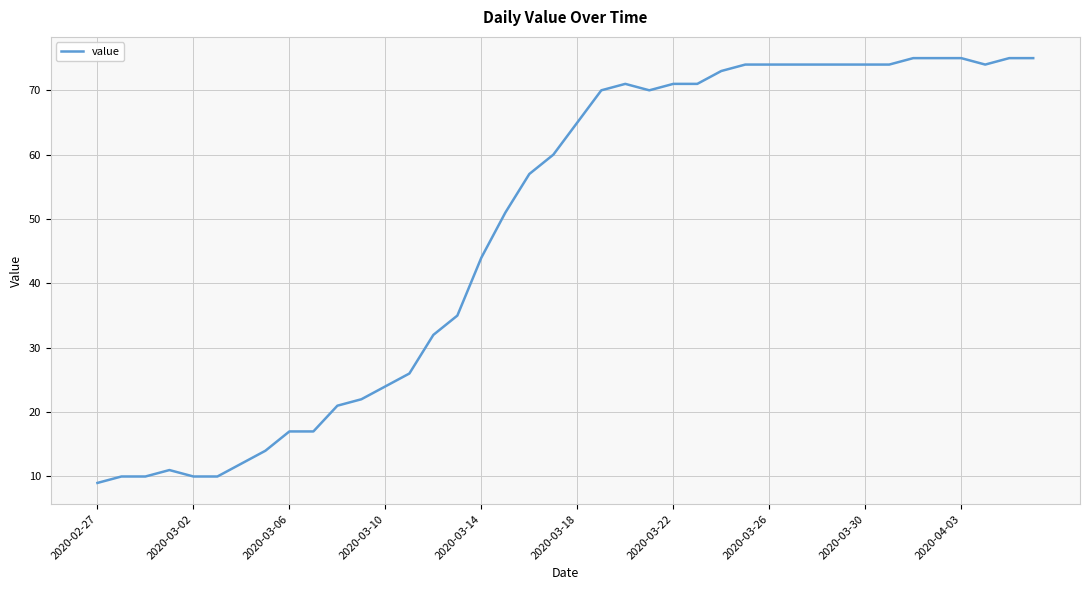

What is the minimum value shown in the chart?

9